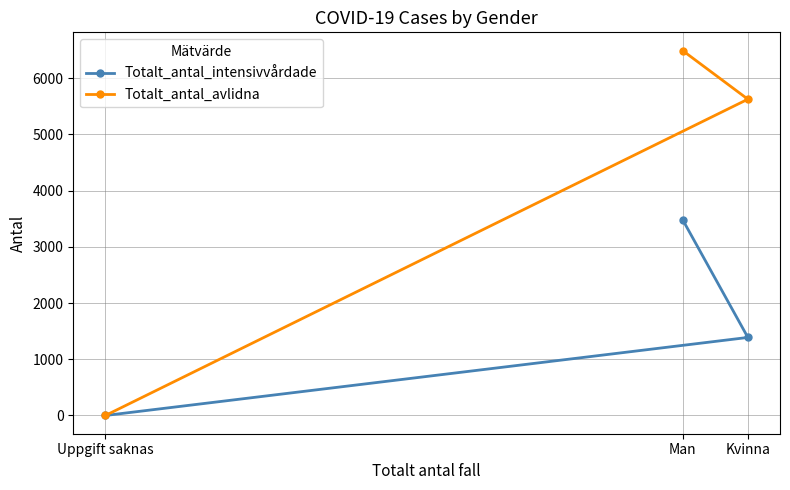

How many data points does each series have?

3